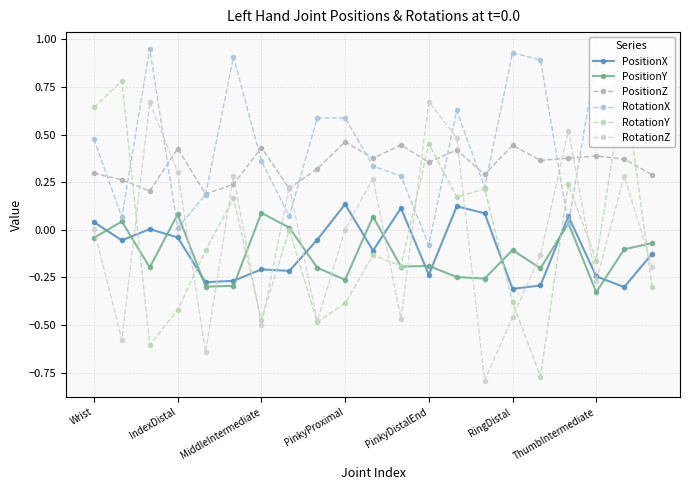

Does the chart have visible grid lines?

Yes